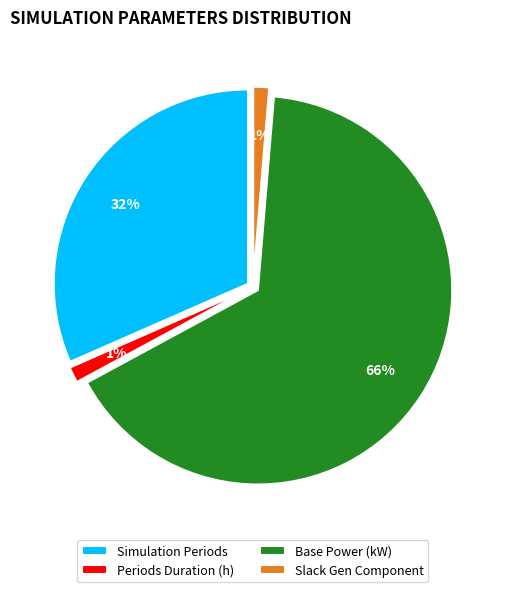

Does Base Power (kW) account for over 50% of the chart?

Yes